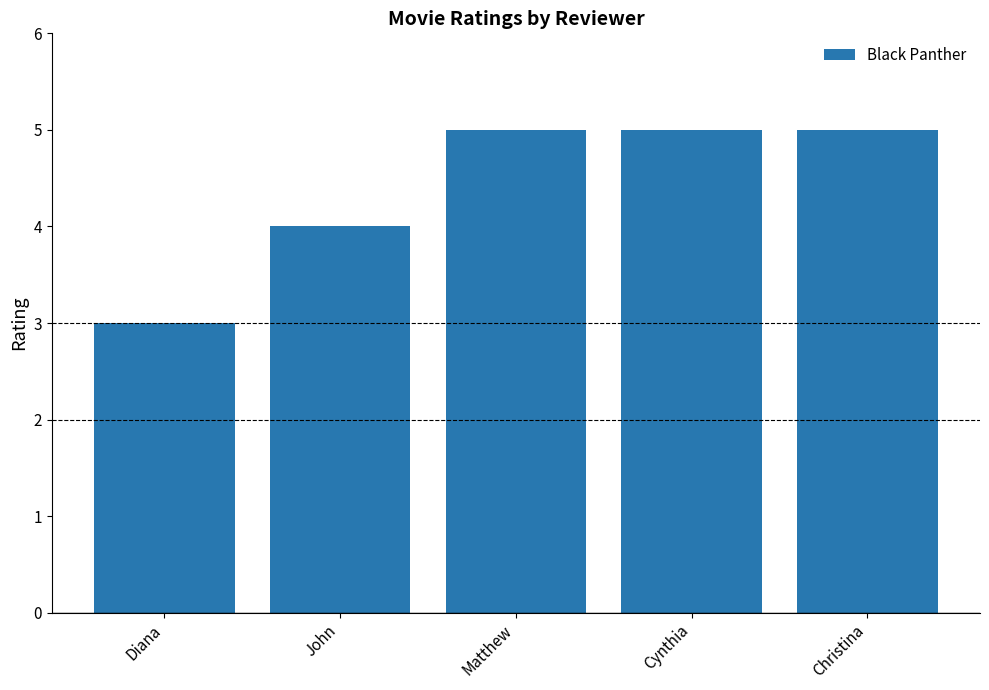

The value at Diana is 5. True or false?

False